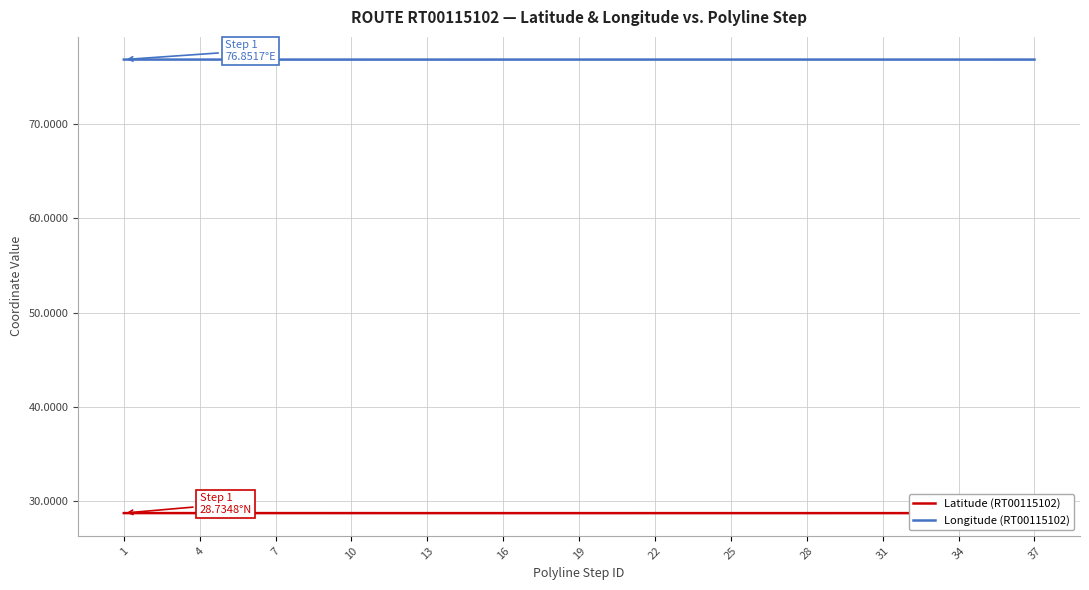

What is the maximum value shown in the chart?

76.9